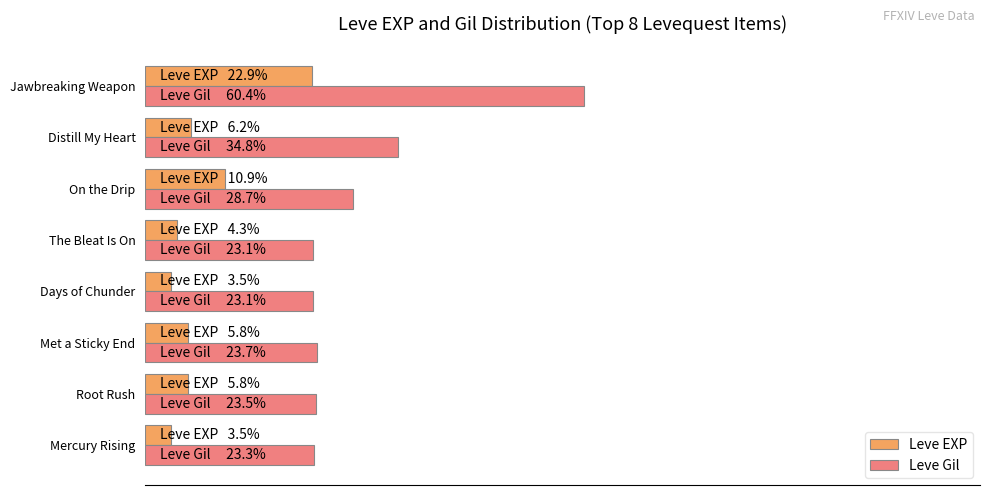

What are all the series names shown in the legend?

Leve EXP, Leve Gil